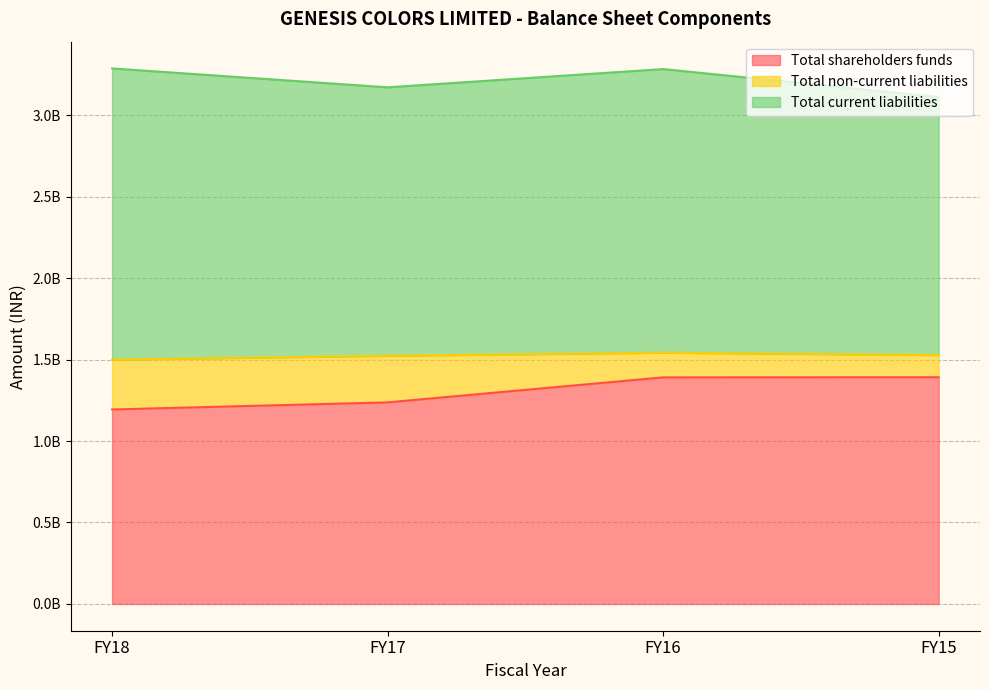

Does the chart have visible grid lines?

Yes